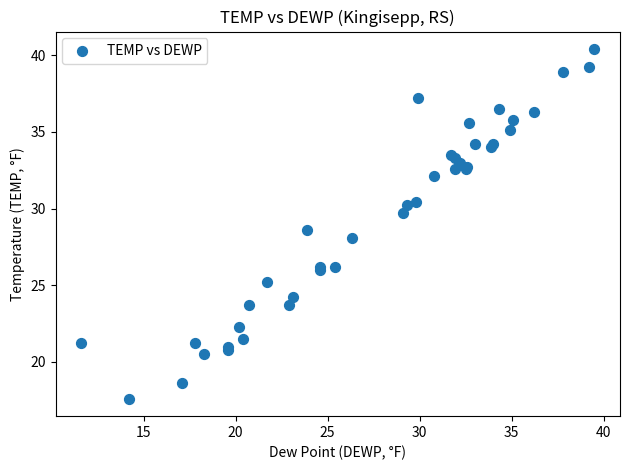

What Y value in the scatter plot is closest to 29?

28.6